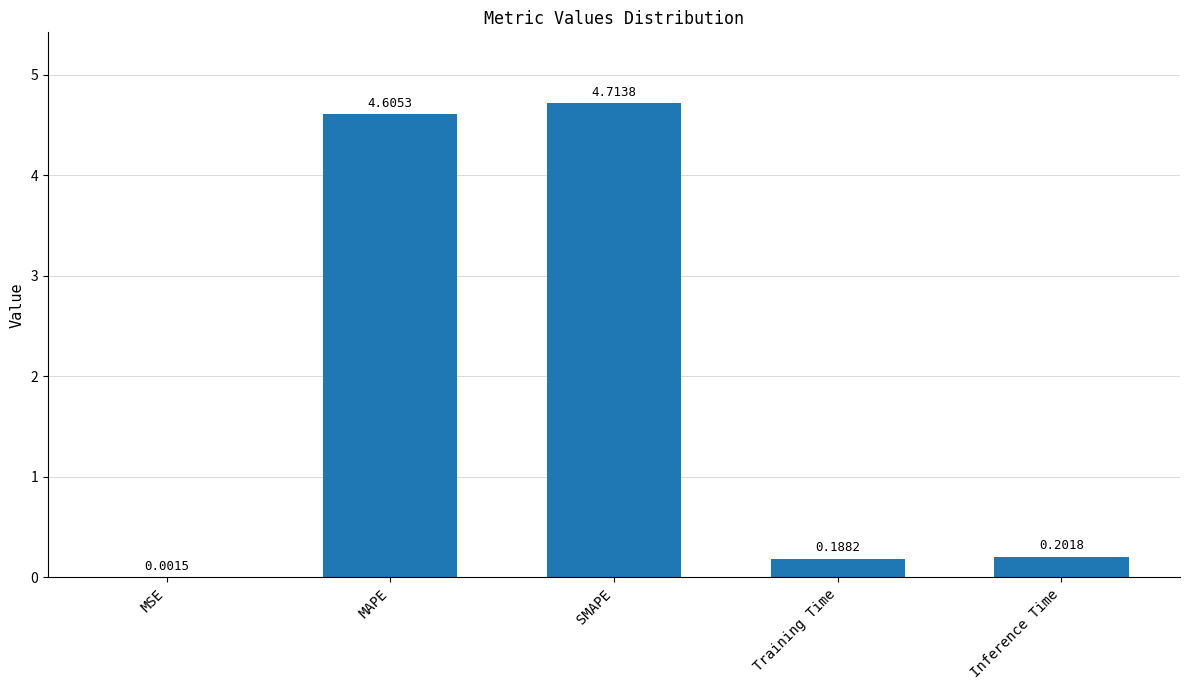

Which label corresponds to the largest value in the chart?

SMAPE